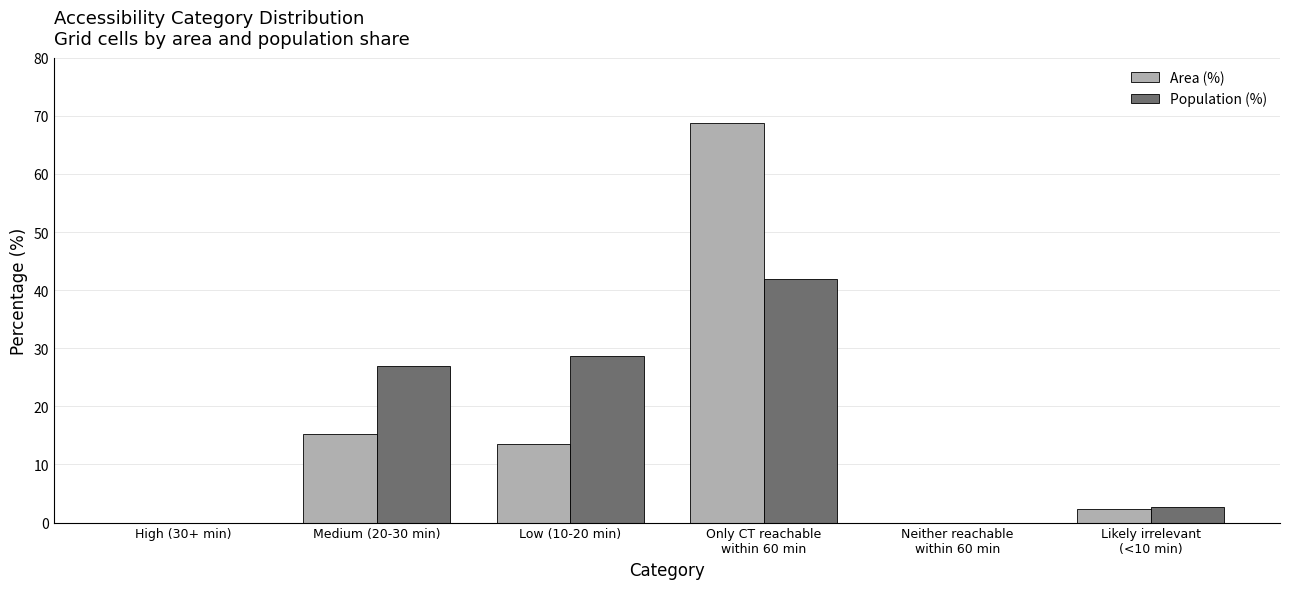

What is the spread (max minus min) of values at Likely irrelevant
(<10 min)?

0.2